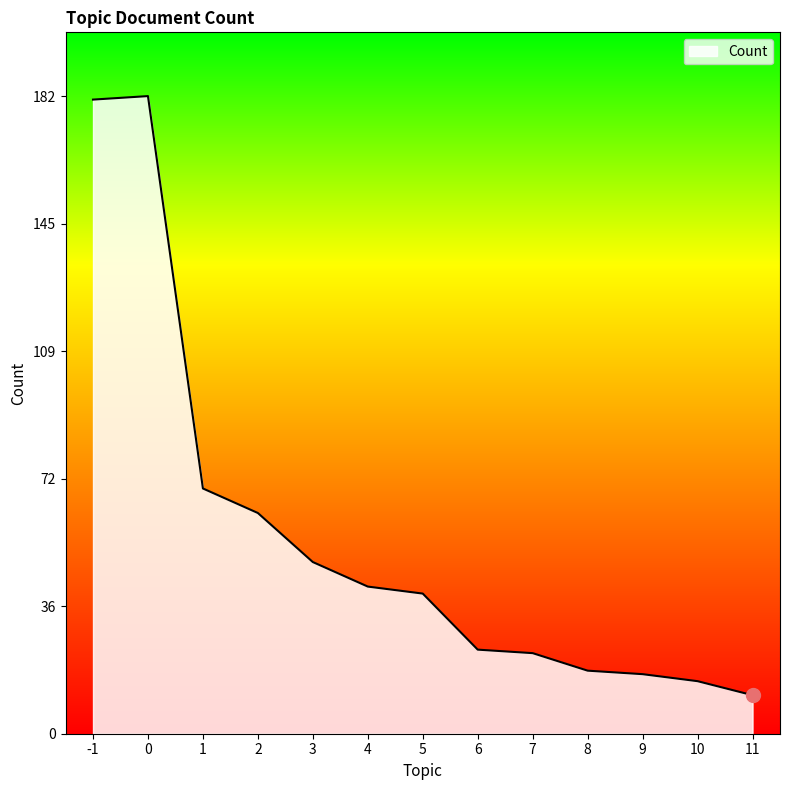

Approximately how many times larger is the value at 11 compared to 4?

0.3